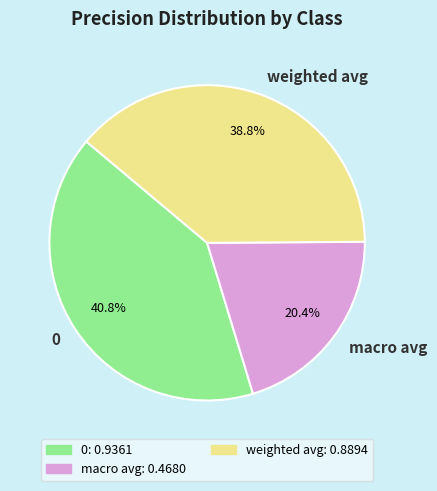

How many slices are in this pie chart?

3